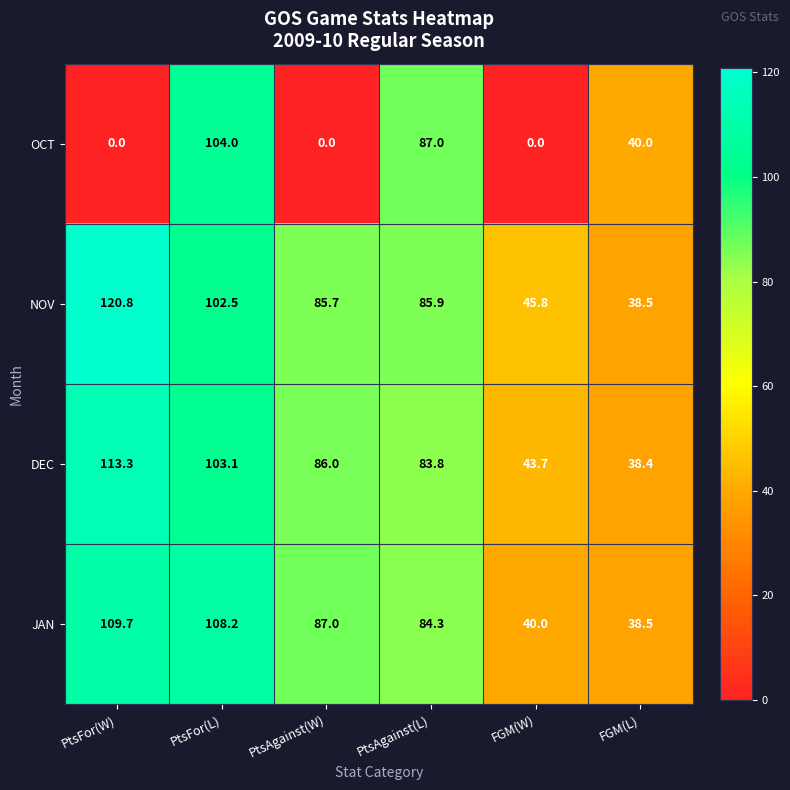

At how many categories does at least one series exceed 4?

6